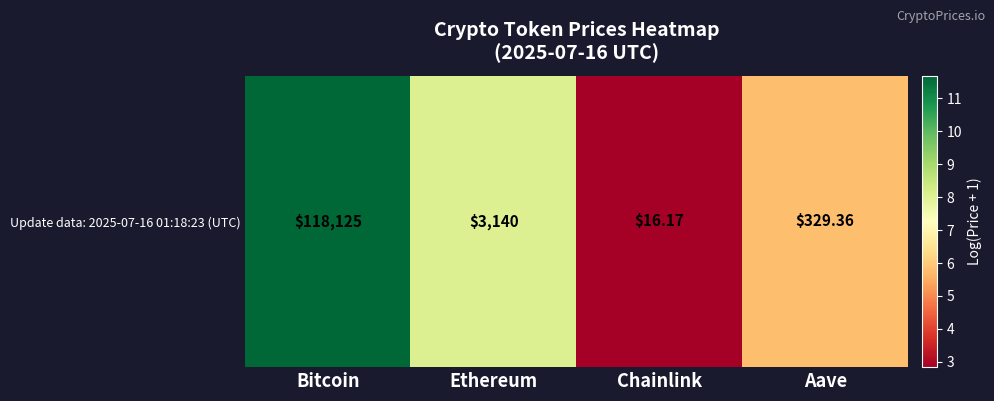

Rank the categories by value from lowest to highest.

Chainlink, Aave, Ethereum, Bitcoin